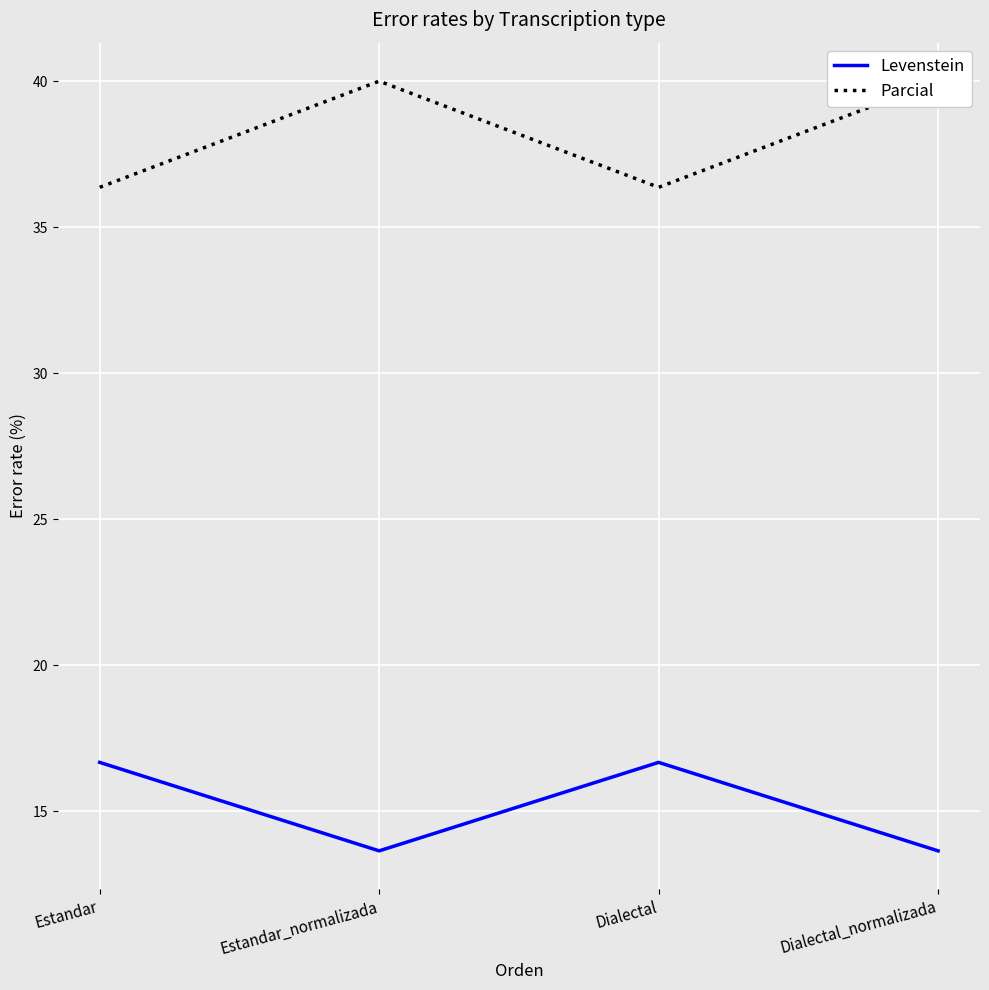

Which label corresponds to the largest value in the chart?

Estandar_normalizada